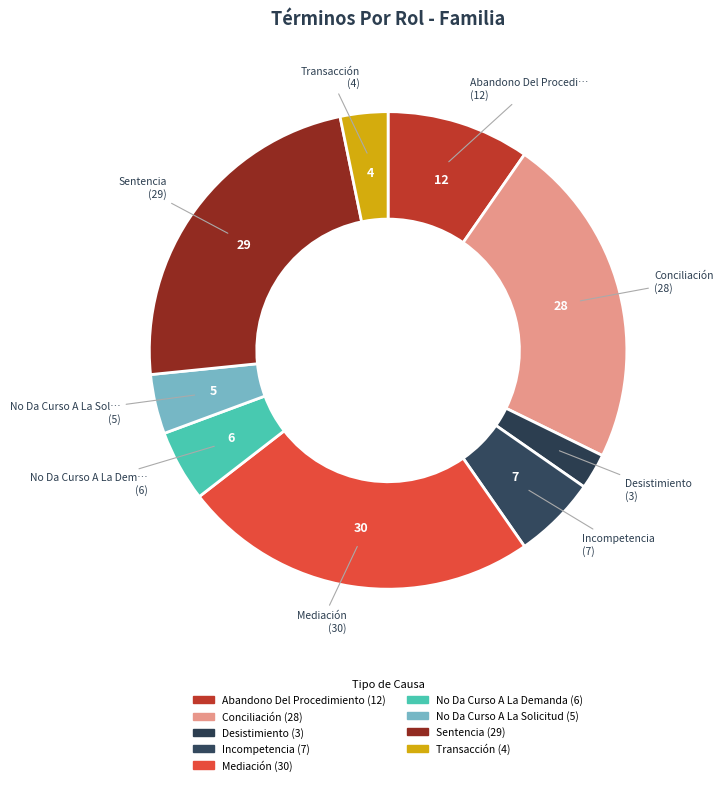

Rank the categories by value from highest to lowest.

Mediación, Sentencia, Conciliación, Abandono Del Procedimiento, Incompetencia, No Da Curso A La Demanda, No Da Curso A La Solicitud, Transacción, Desistimiento